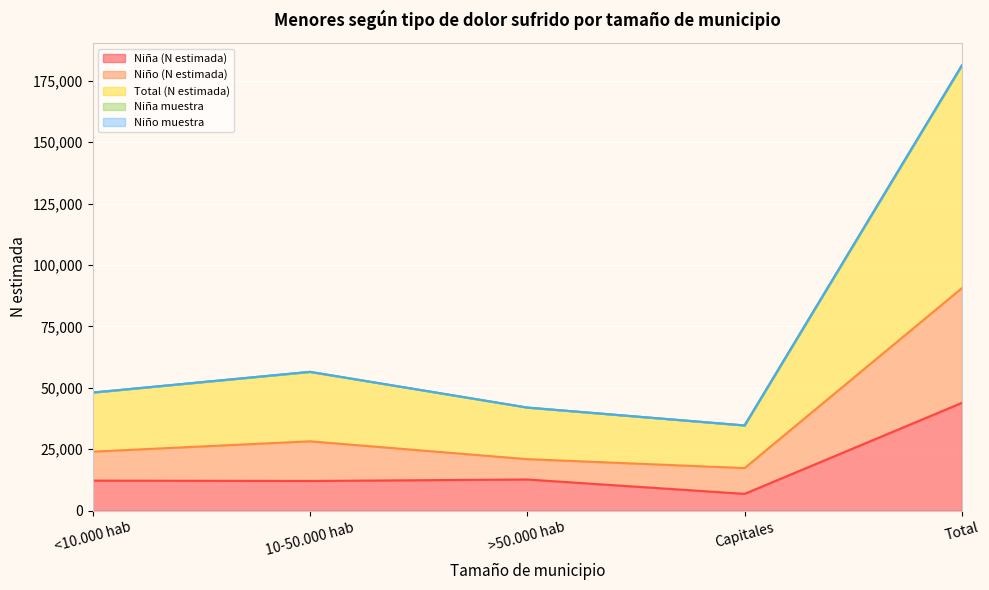

At which label does Niña muestra first exceed 48073?

10-50.000 hab